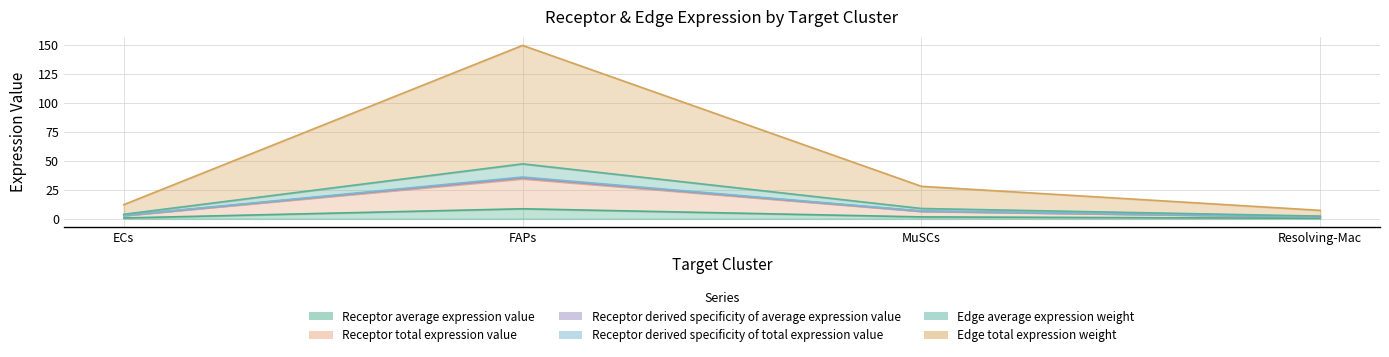

What are all the series names shown in the legend?

Receptor average expression value, Receptor total expression value, Receptor derived specificity of average expression value, Receptor derived specificity of total expression value, Edge average expression weight, Edge total expression weight